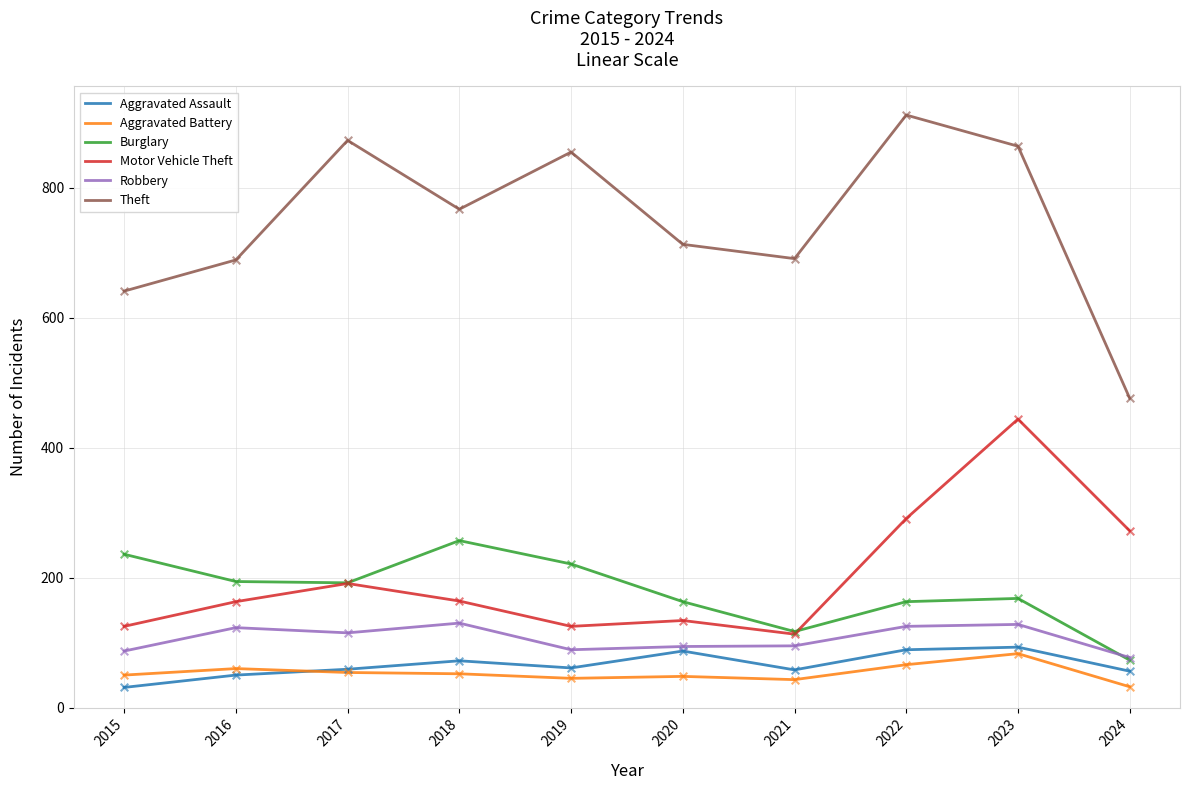

Which series has the widest spread of values?

Theft